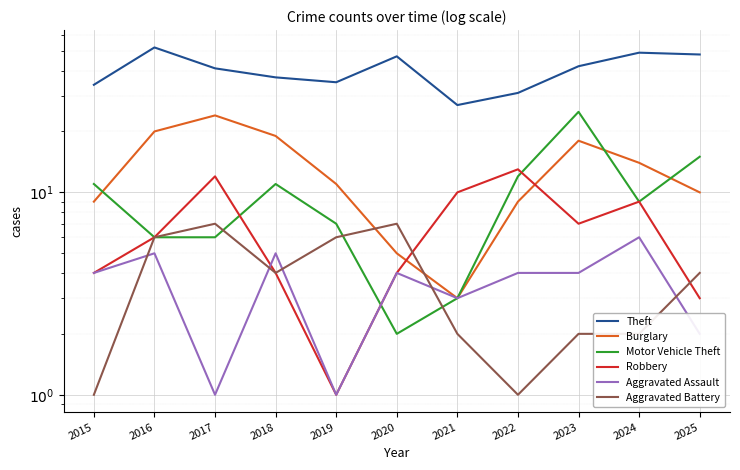

How many lines are shown in the chart?

6